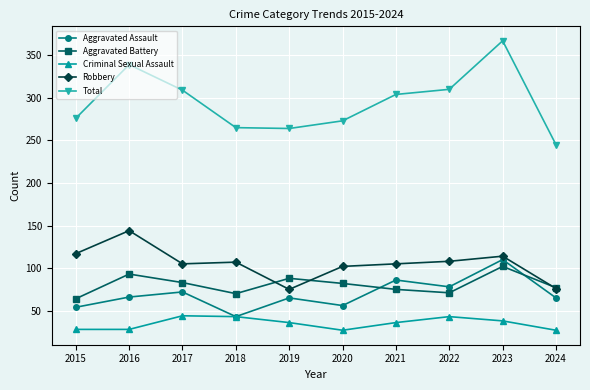

Where do Aggravated Assault and Aggravated Battery first cross each other?

2020 and 2021